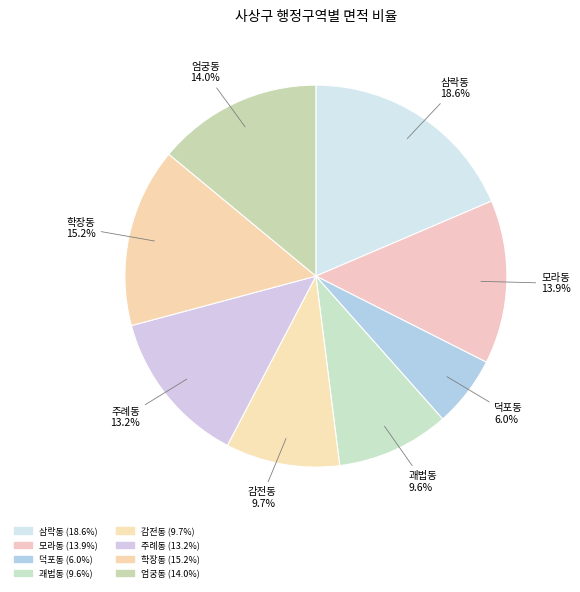

Is 삼락동 the majority of the pie?

No